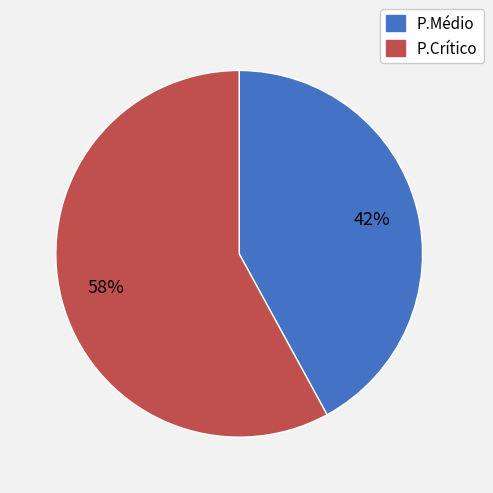

Rank the categories by value from lowest to highest.

P.Médio, P.Crítico